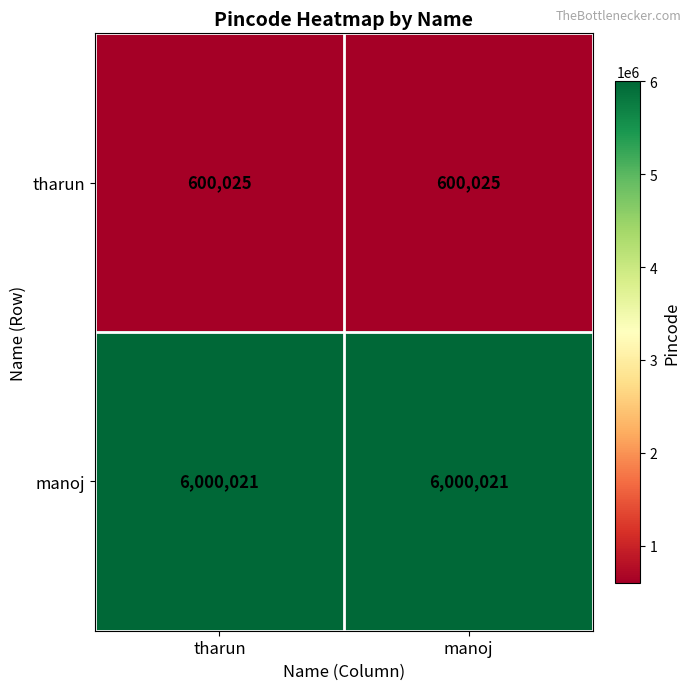

What is the average value of the manoj series?

6000021